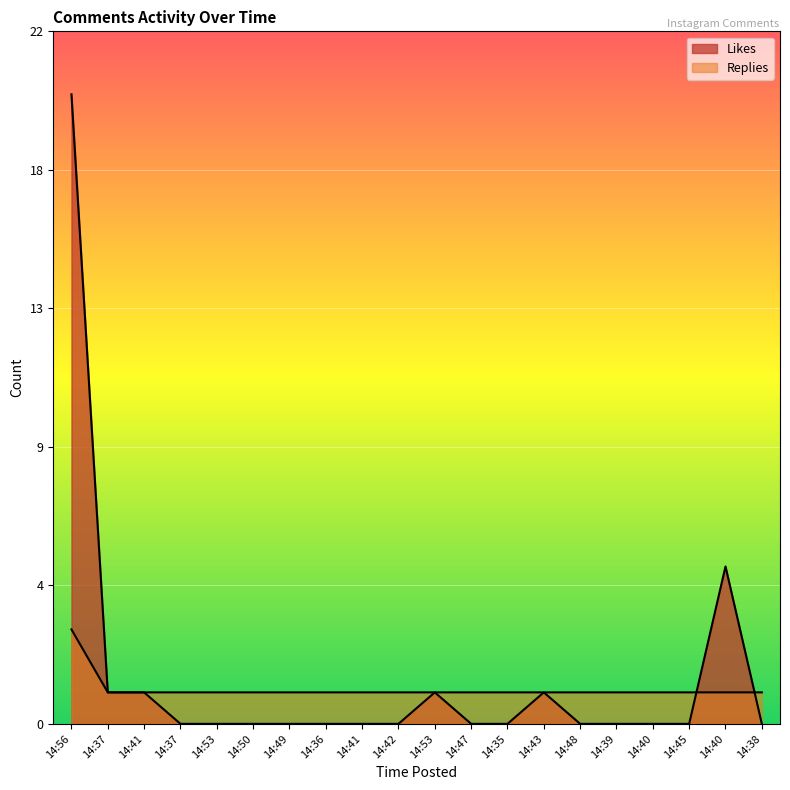

Reading right to left, transcribe all the data shown in this chart.

Likes: 14:38=0	14:40=5	14:45=0	14:40=0	14:39=0	14:48=0	14:43=1	14:35=0	14:47=0	14:53=1	14:42=0	14:41=0	14:36=0	14:49=0	14:50=0	14:53=0	14:37=0	14:41=1	14:37=1	14:56=20
Replies: 14:38=1	14:40=1	14:45=1	14:40=1	14:39=1	14:48=1	14:43=1	14:35=1	14:47=1	14:53=1	14:42=1	14:41=1	14:36=1	14:49=1	14:50=1	14:53=1	14:37=1	14:41=1	14:37=1	14:56=3